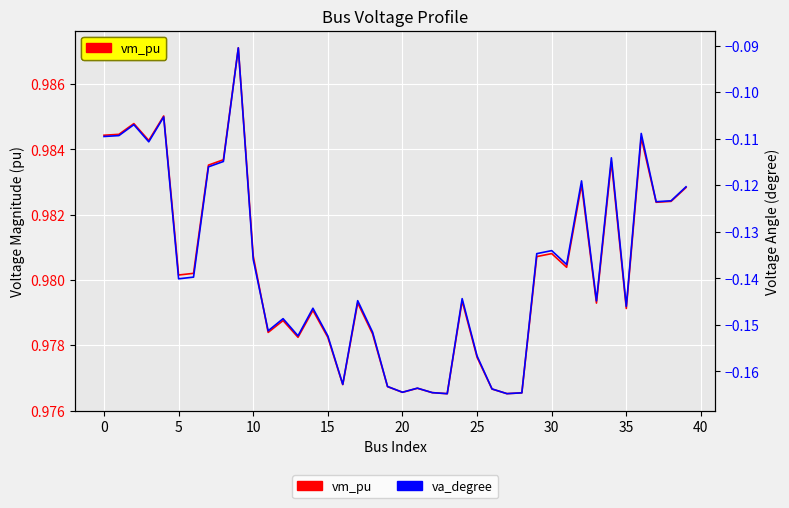

What are all the series names shown in the legend?

vm_pu, va_degree